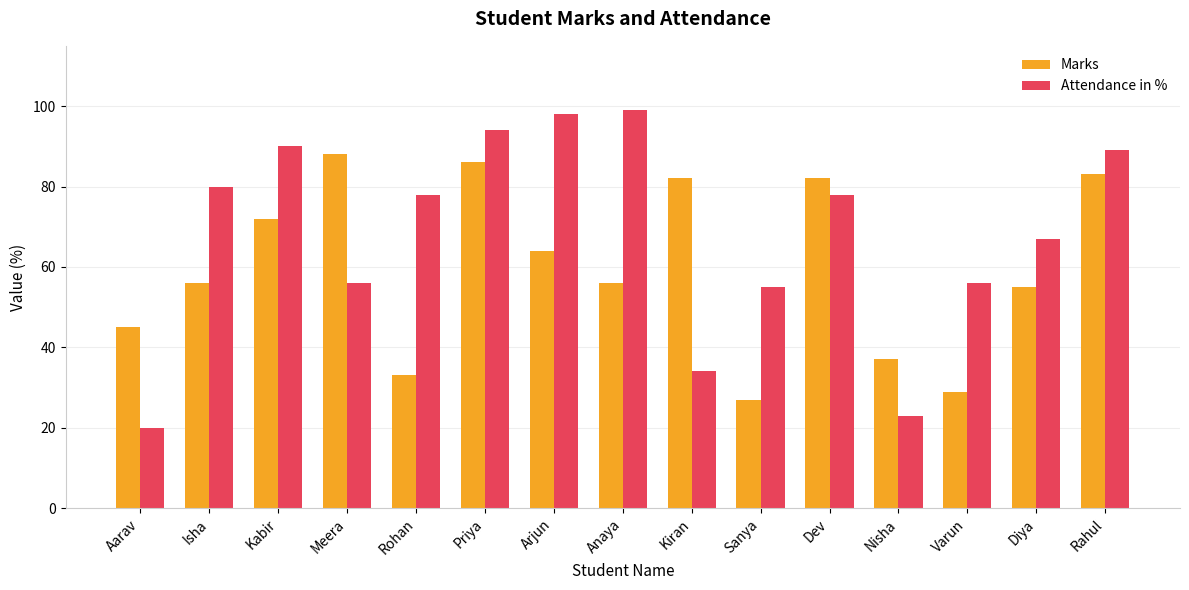

Which category has the highest value in the Marks series?

Meera